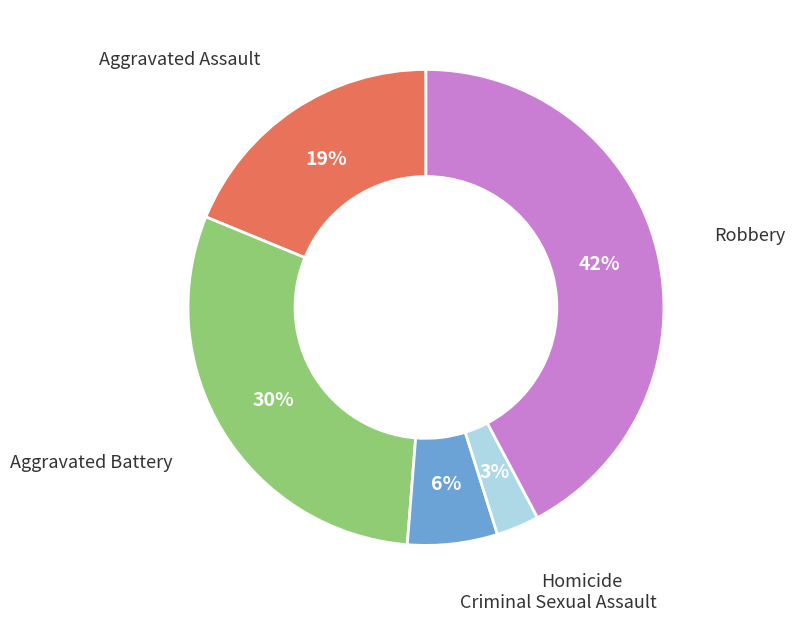

To the nearest percent, what is the difference between the largest and smallest slice percentages?

39%